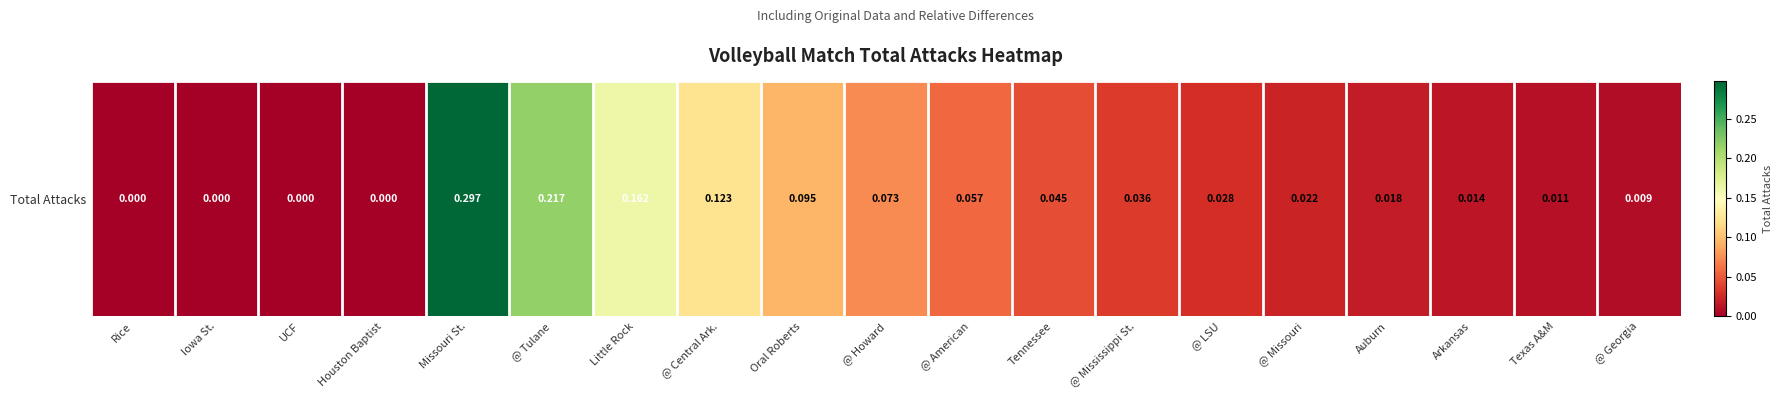

What is the change in value from @ Tulane to @ Missouri?

-0.2